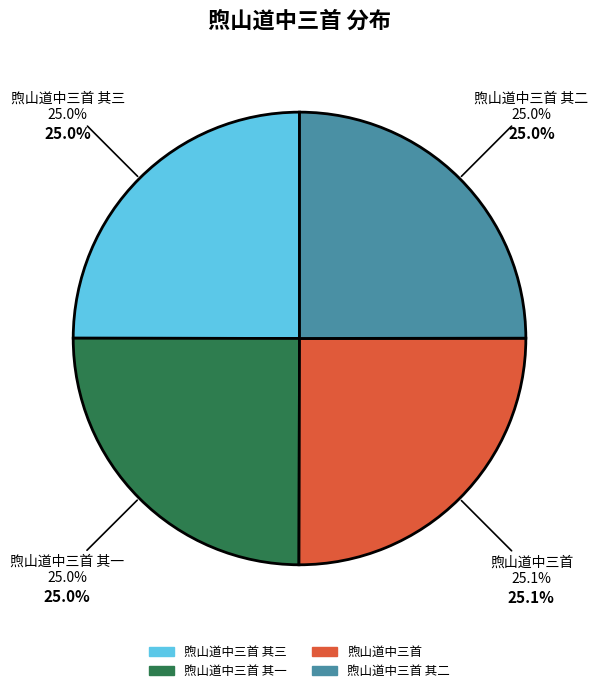

Is there any slice that represents more than half of the pie?

No